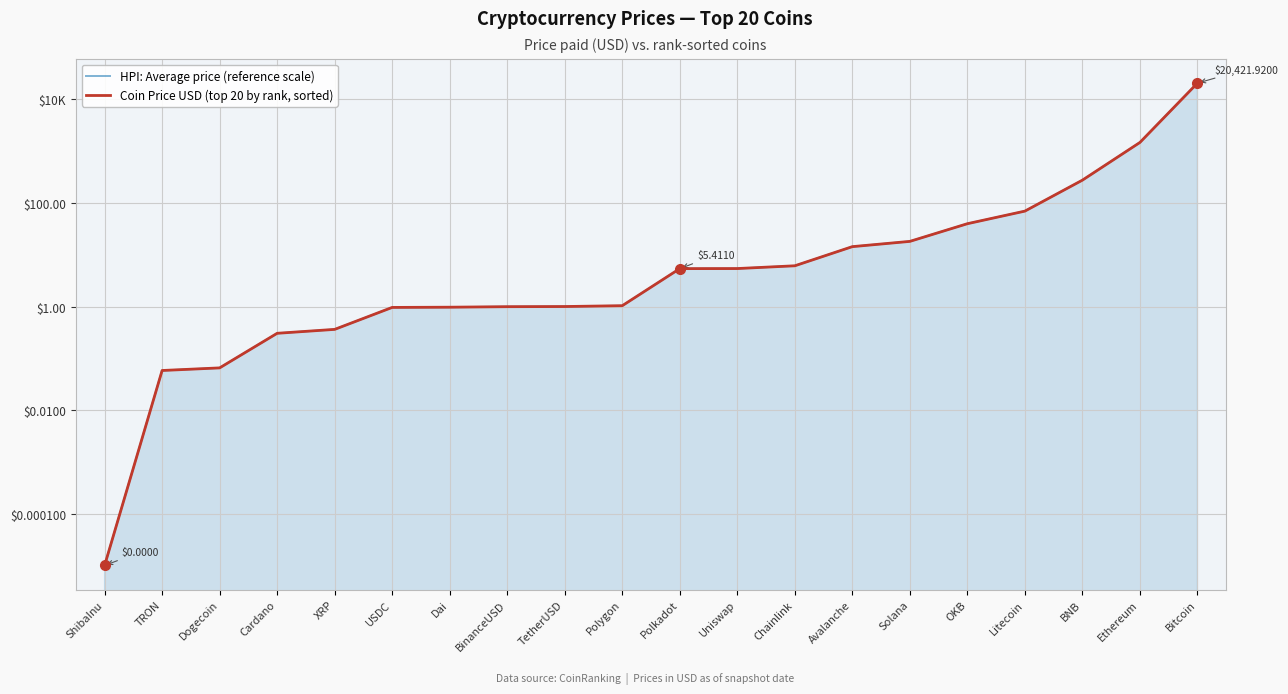

True or false: HPI: Average price (reference scale) has more than 1 points higher than both neighbors.

False